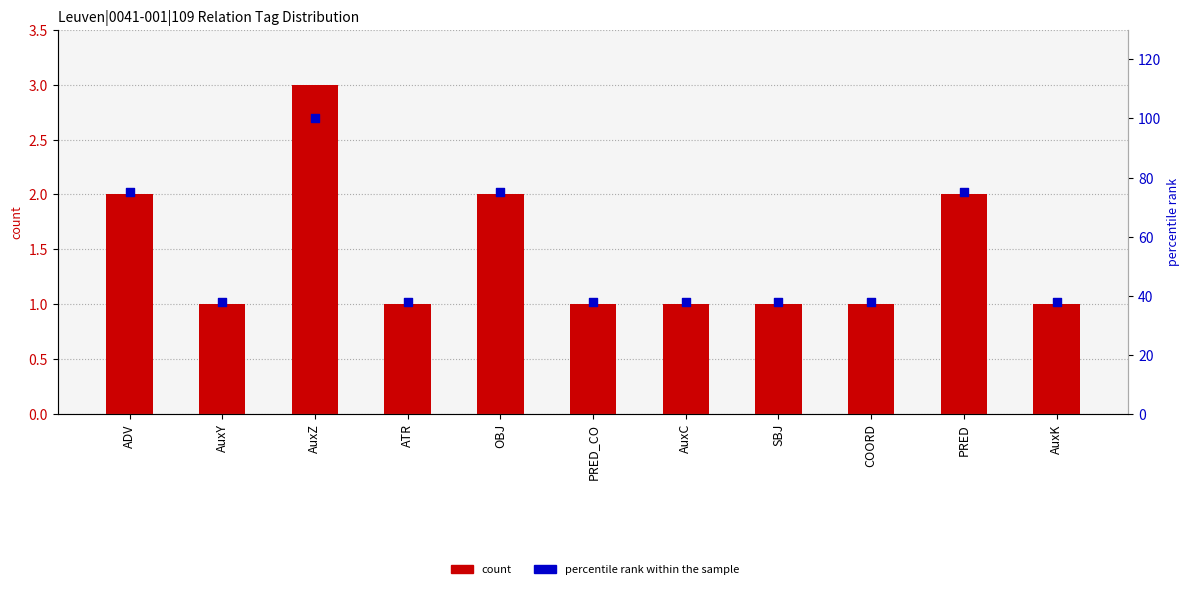

At which category is the sum across all series the highest?

AuxZ